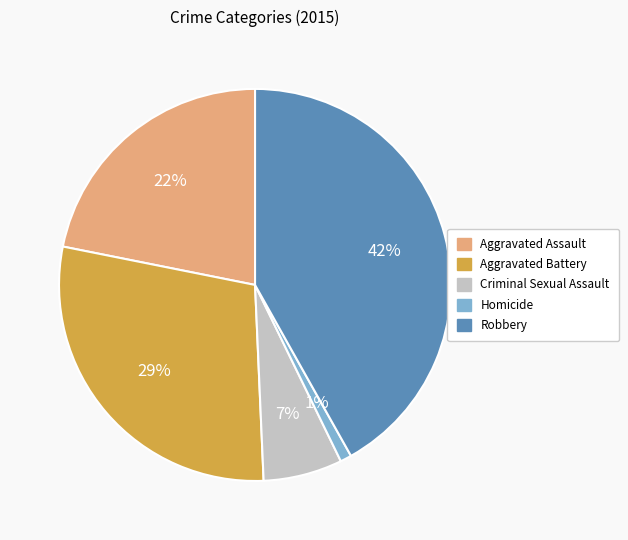

Does Criminal Sexual Assault represent more than half of the total?

No